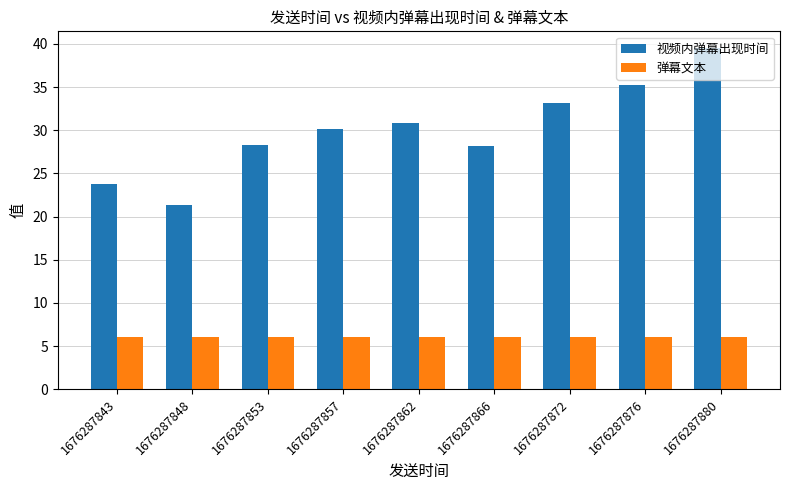

How many data points does each series have?

9